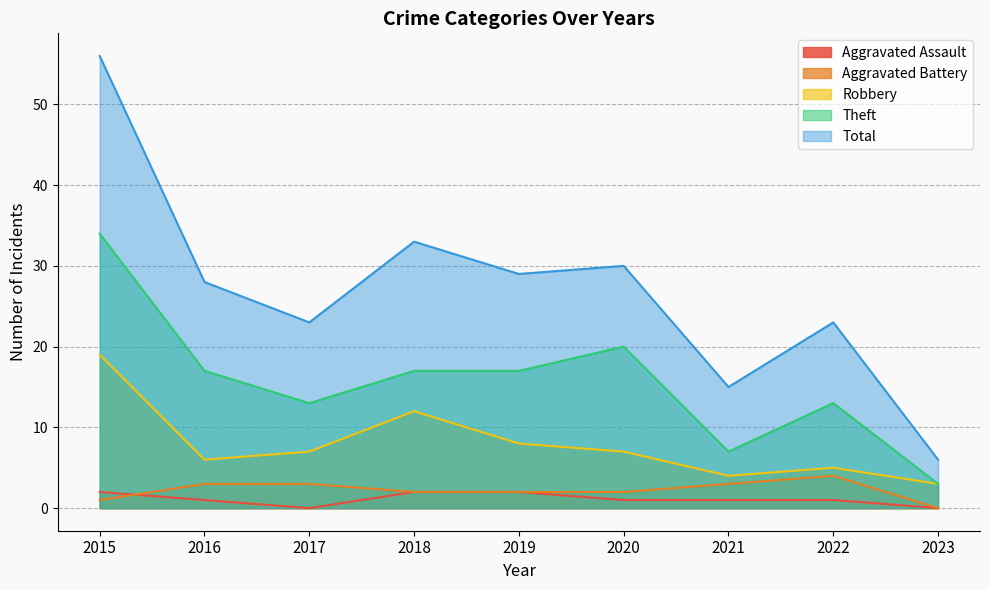

Rank the series at 2020 from highest to lowest value.

Total, Theft, Robbery, Aggravated Battery, Aggravated Assault